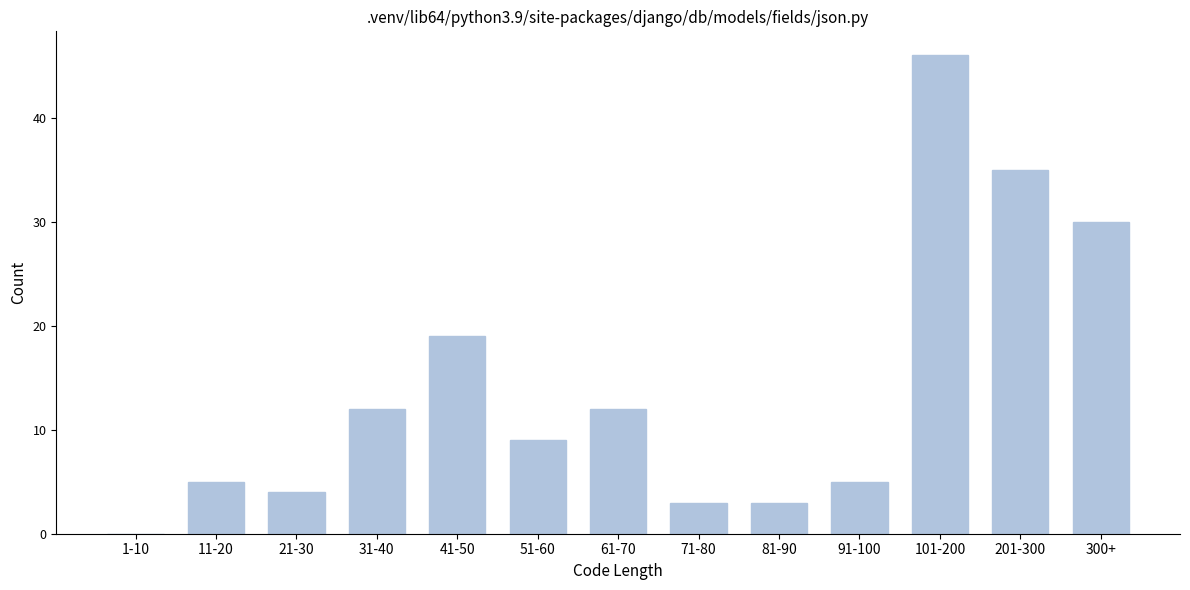

Reading left to right, what are all the values shown in this chart?

1-10=0	11-20=5	21-30=4	31-40=12	41-50=19	51-60=9	61-70=12	71-80=3	81-90=3	91-100=5	101-200=46	201-300=35	300+=30